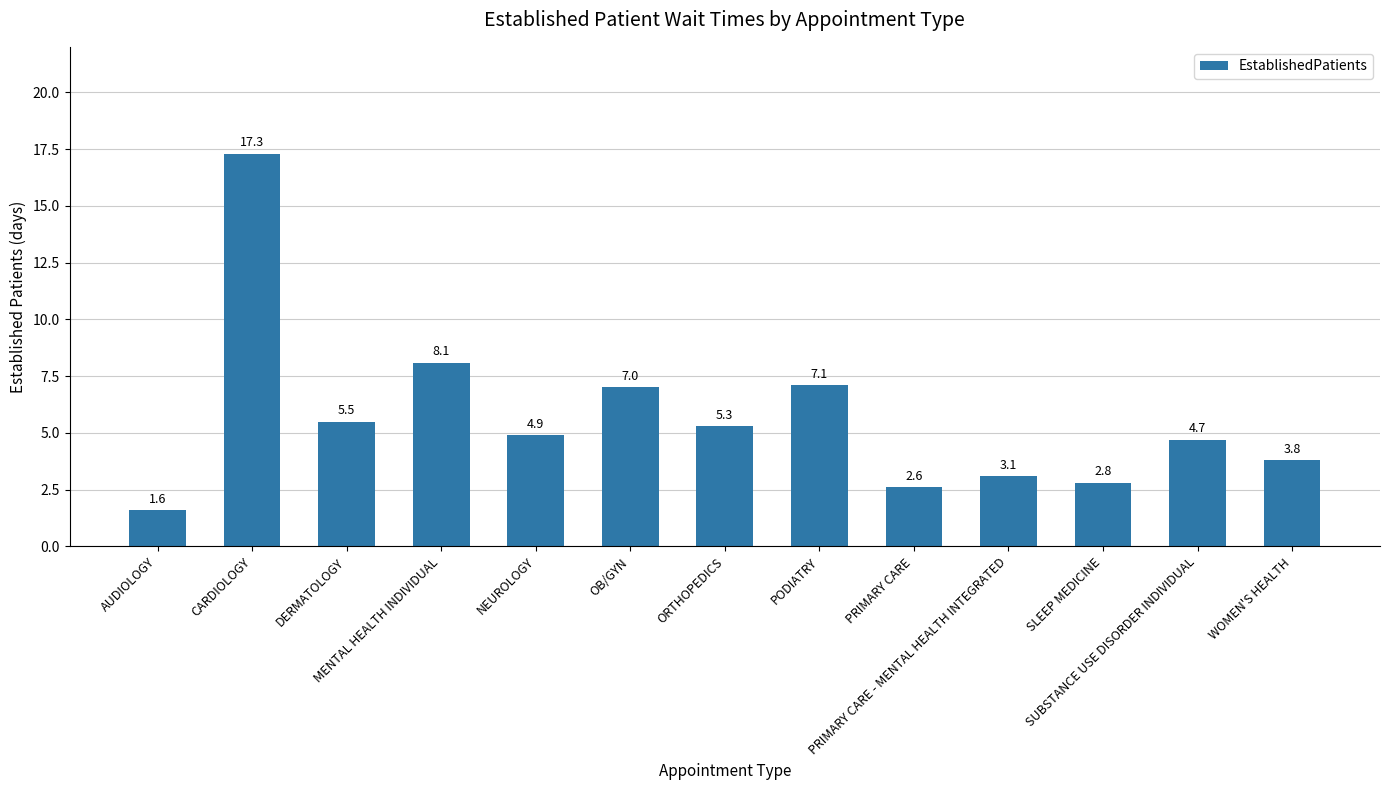

Reading left to right, transcribe all the data shown in this chart.

1.6	17.3	5.5	8.1	4.9	7.0	5.3	7.1	2.6	3.1	2.8	4.7	3.8